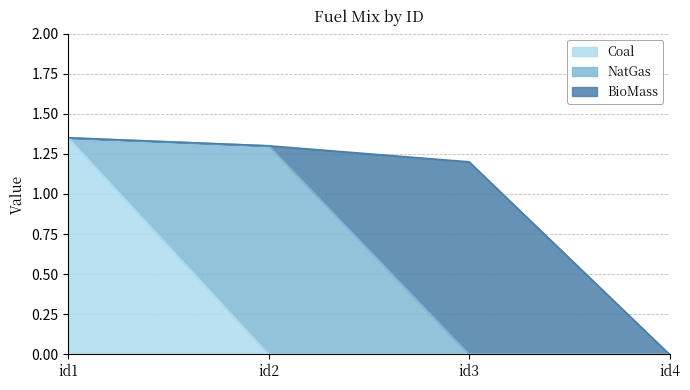

Between id1 and id2, which is larger?

id1